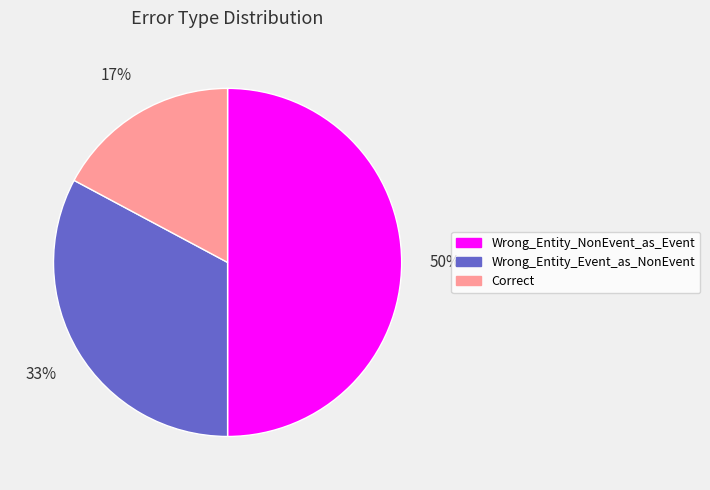

How many segments does this pie chart have?

3